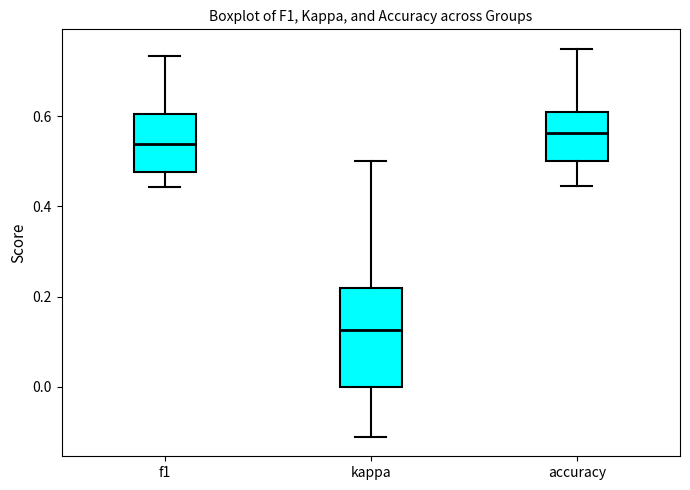

Which box is the tallest, from its lower edge to its upper edge?

kappa